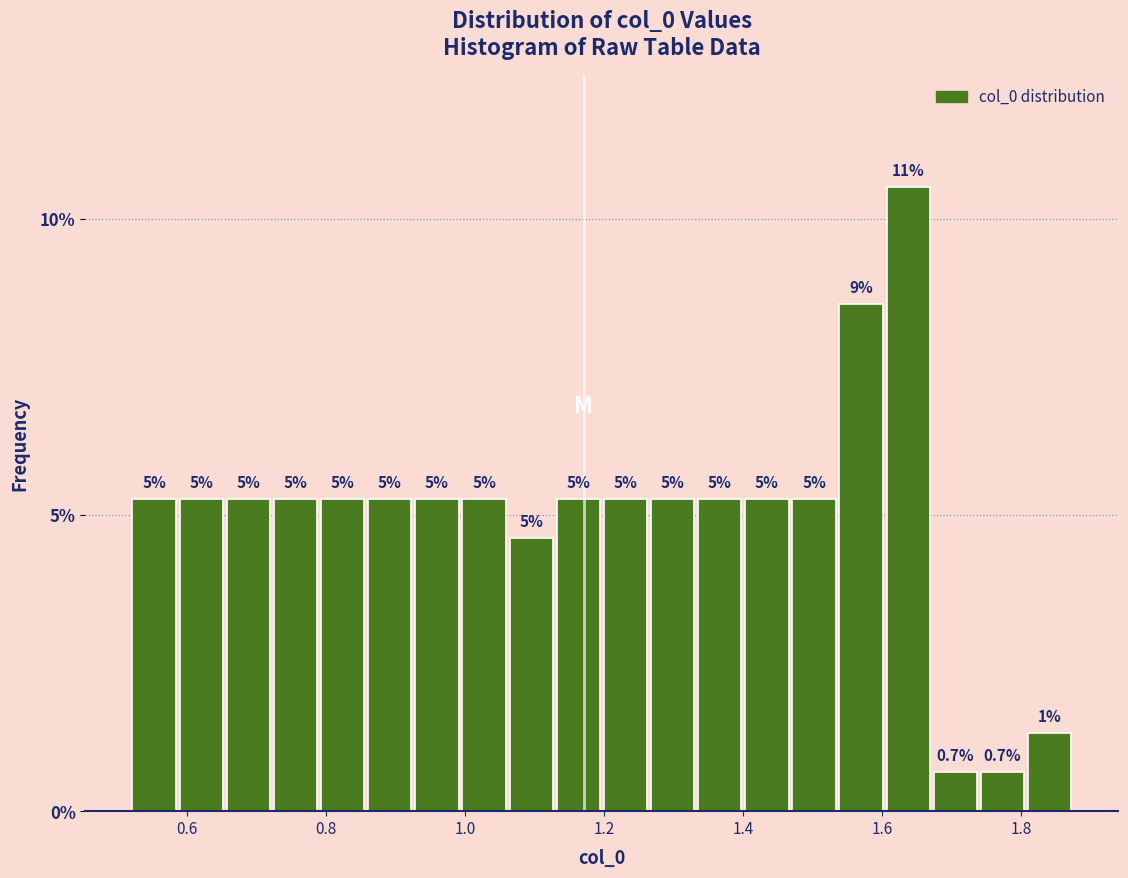

Read against the x-axis, roughly where is the centre of the tallest bar?

1.64